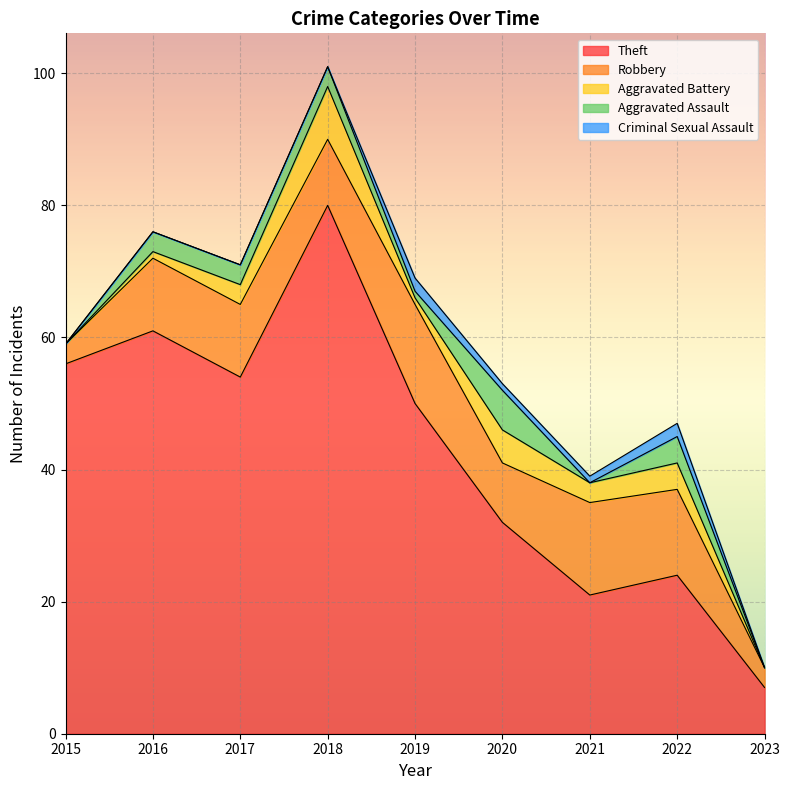

Reading left to right, extract all data points from this chart.

Theft: 56	61	54	80	50	32	21	24	7
Robbery: 3	11	11	10	15	9	14	13	3
Aggravated Battery: 0	1	3	8	1	5	3	4	0
Aggravated Assault: 0	3	3	3	1	6	0	4	0
Criminal Sexual Assault: 0	0	0	0	2	1	1	2	0